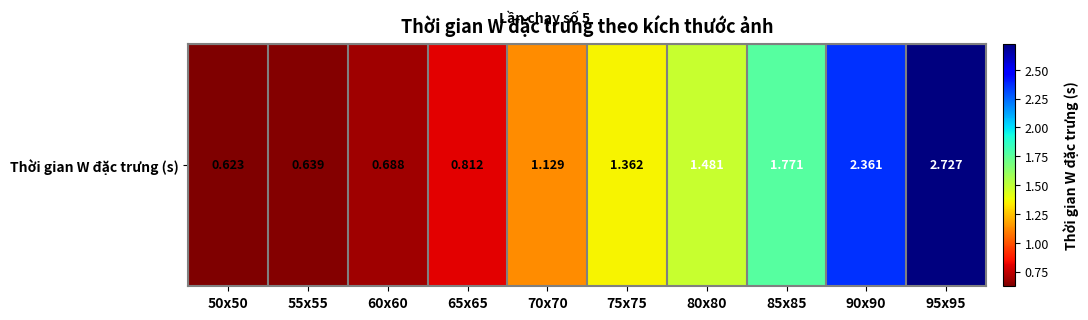

What is the ratio of the value at 85x85 to the value at 70x70?

1.6